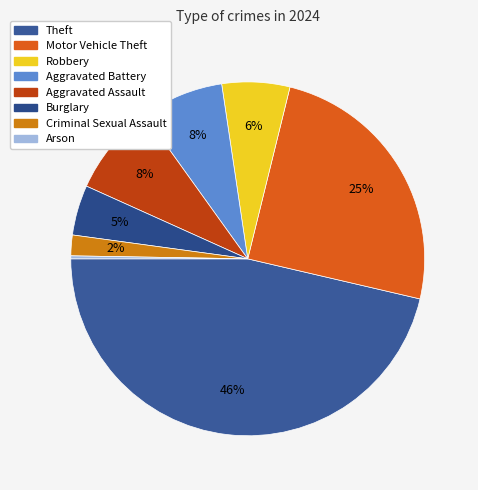

Does Robbery account for over 50% of the chart?

No